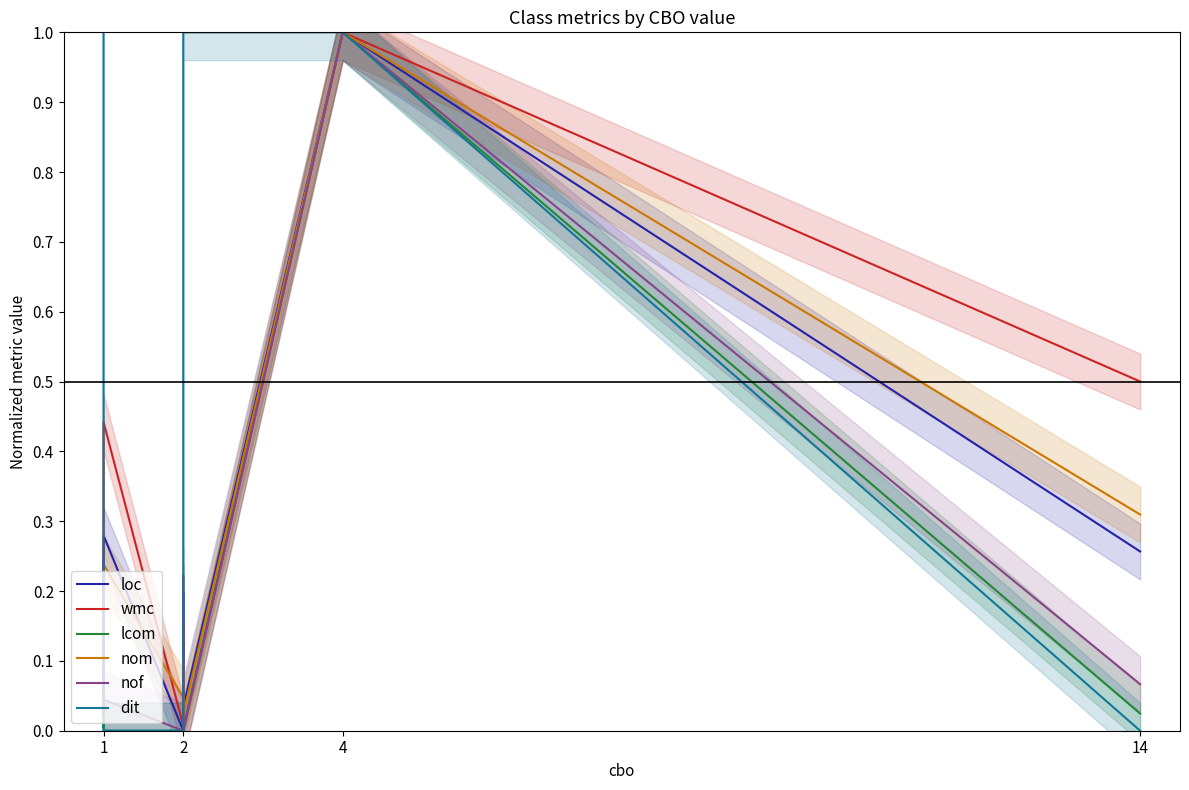

Does the chart display data point markers on the line(s)?

No